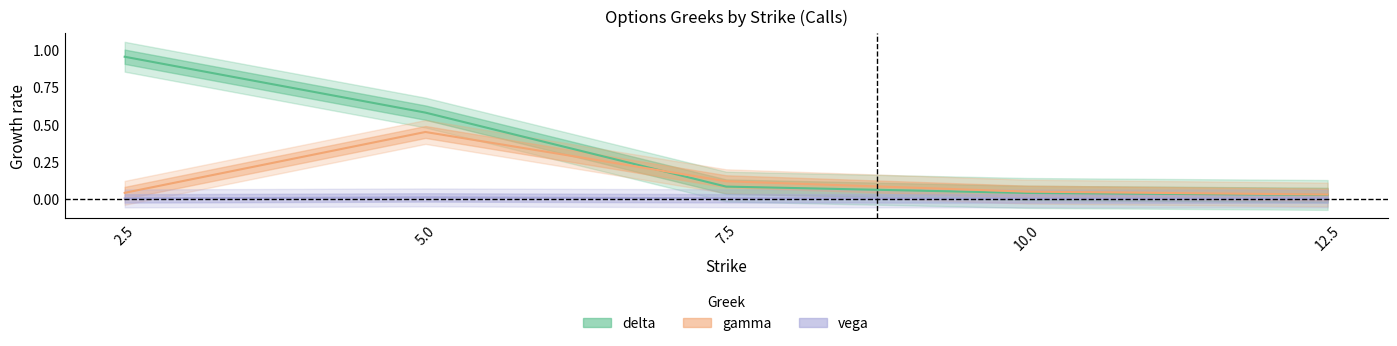

Reading left to right, extract all data points from this chart.

delta: 1.0	0.6	0.1	0.0	0.0
gamma: 0.0	0.4	0.1	0.0	0.0
vega: 0.0	0.0	0.0	0.0	0.0